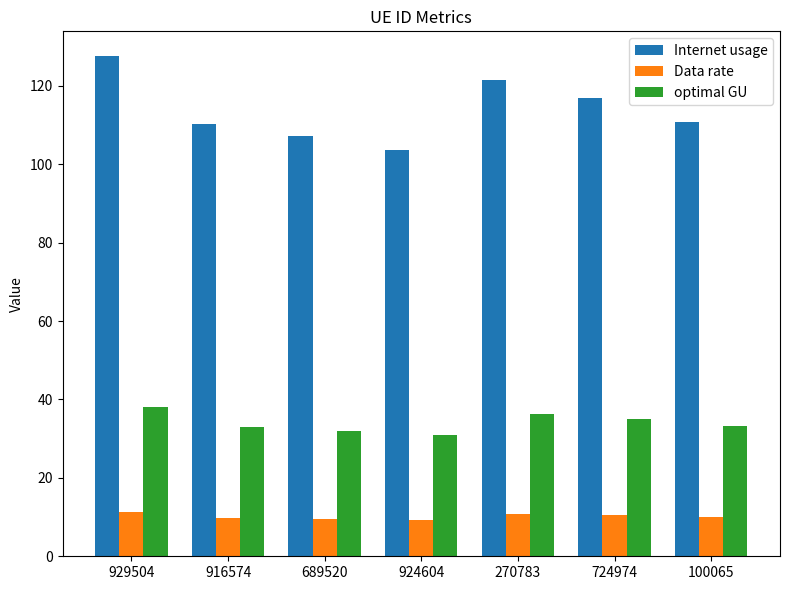

Is it true that Data rate equals 16.6 at 916574?

False